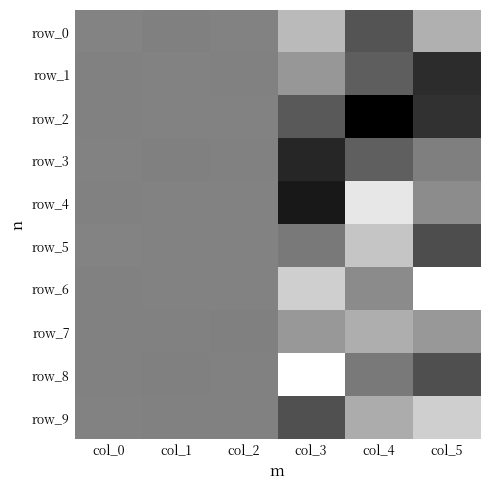

True or false: row_3 has a value of 0.5 at col_0.

False